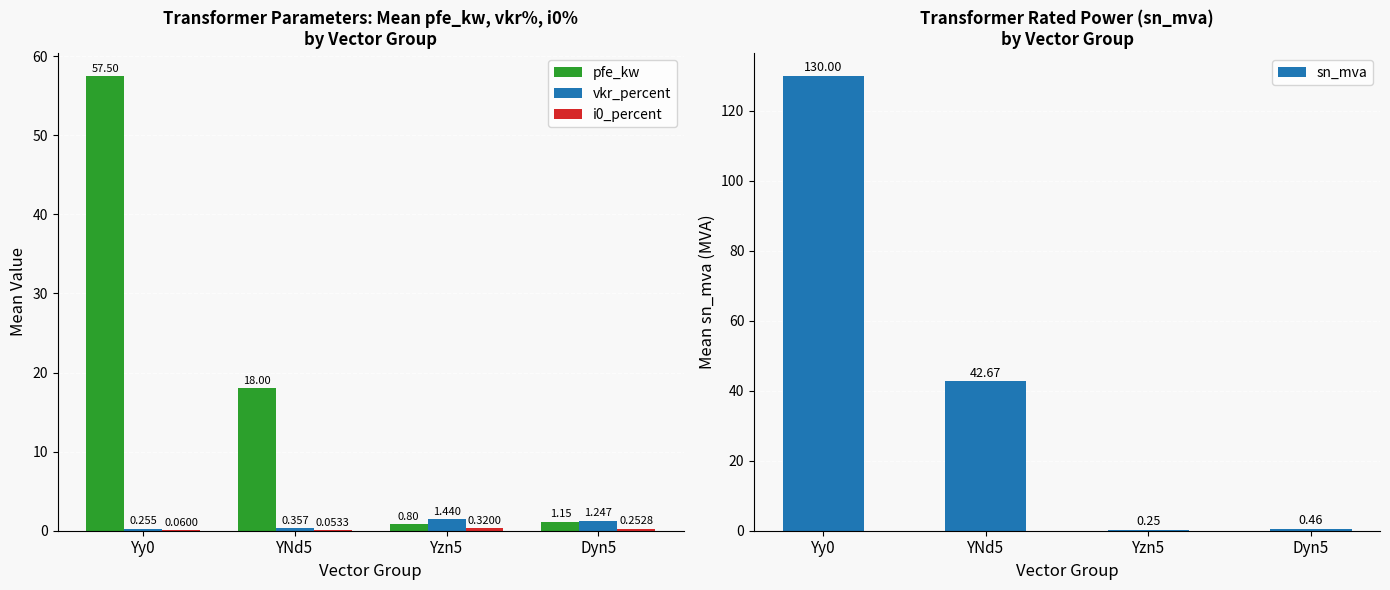

Reading left to right, list all the values displayed in this chart.

pfe_kw: 57.5	18.0	0.8	1.1
vkr_percent: 0.3	0.4	1.4	1.2
i0_percent: 0.1	0.1	0.3	0.3
sn_mva: 130.0	42.7	0.2	0.5